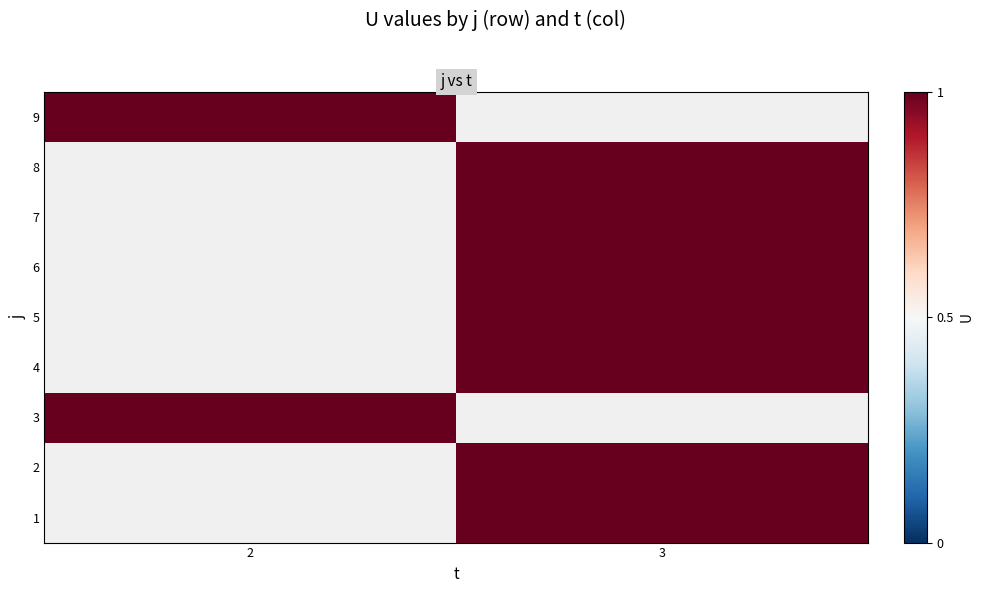

List the series in order of their overall mean, lowest first.

1, 2, 3, 4, 5, 6, 7, 8, 9